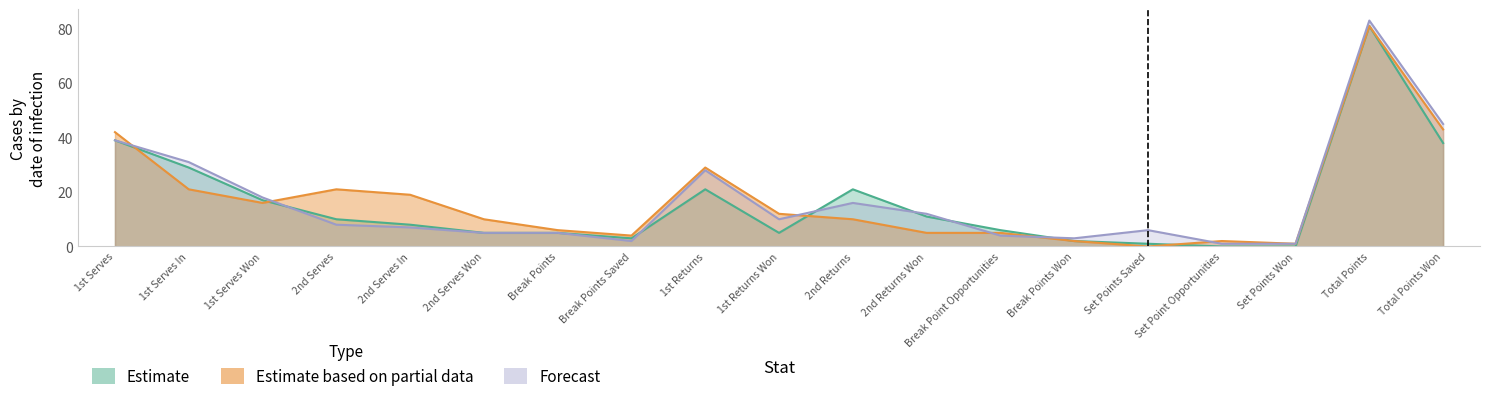

What are all the series names shown in the legend?

Estimate, Estimate based on partial data, Forecast